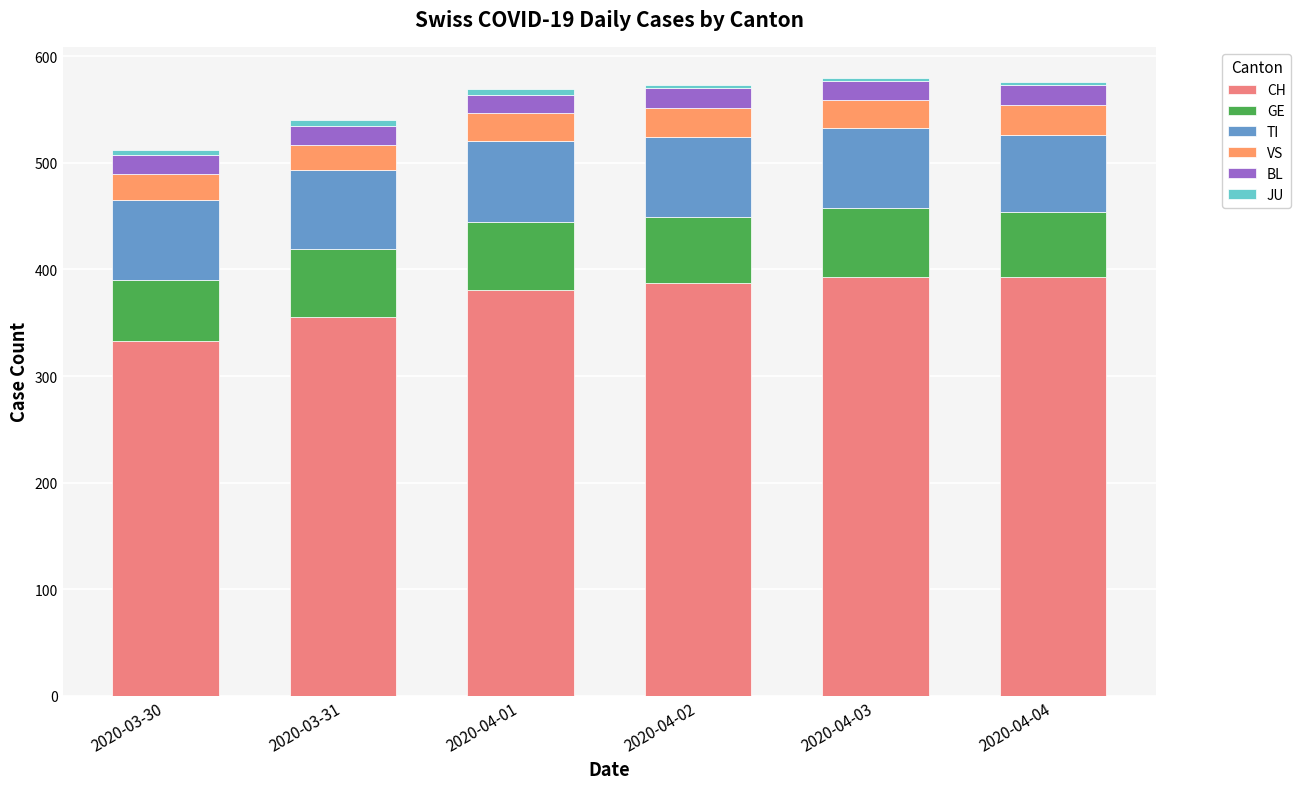

Does the chart contain stacked bars?

Yes